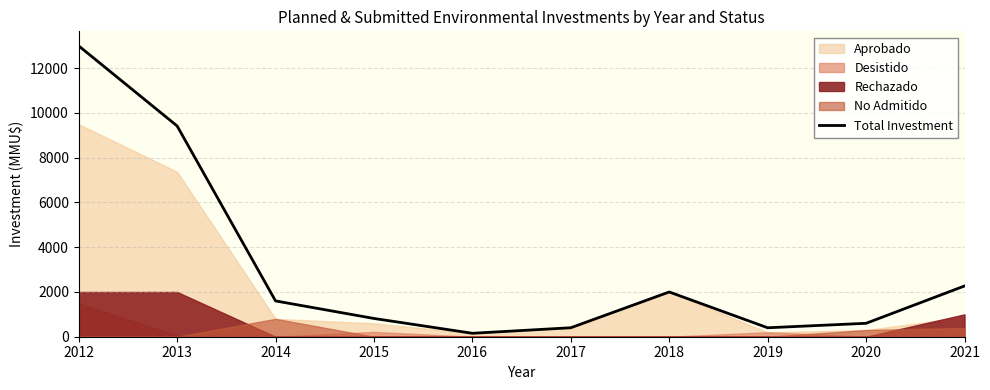

Read the value at 2018, to the nearest 50.

2000